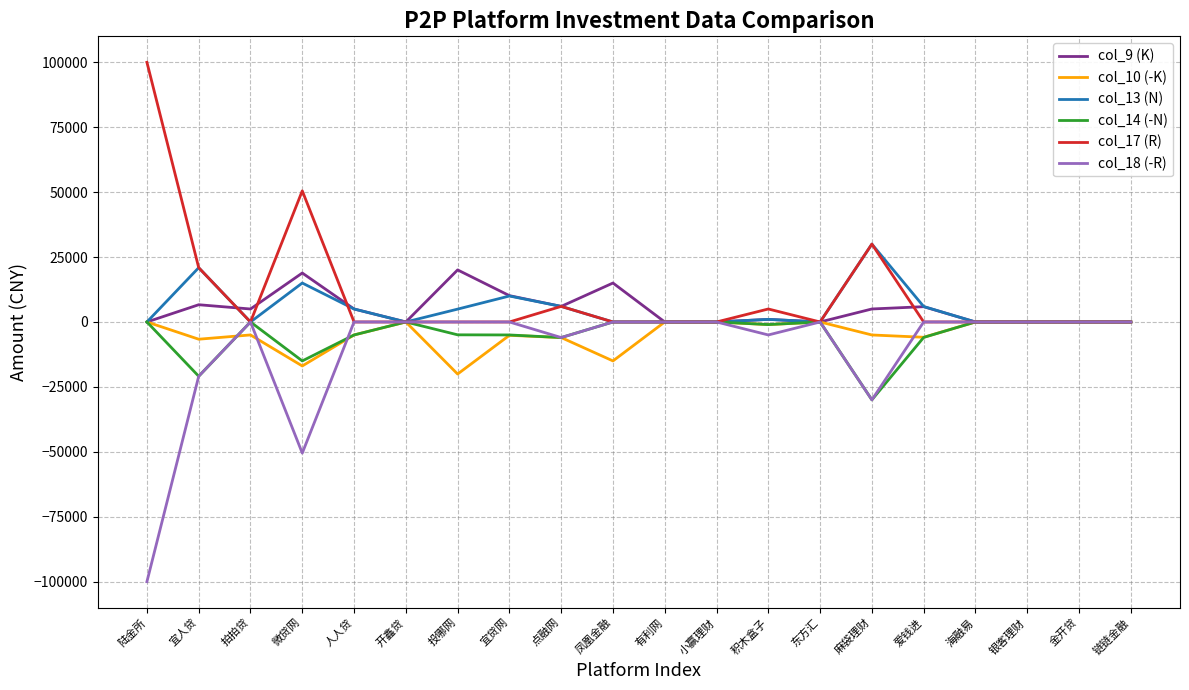

What is the spread (max minus min) of values at 点融网?

12000